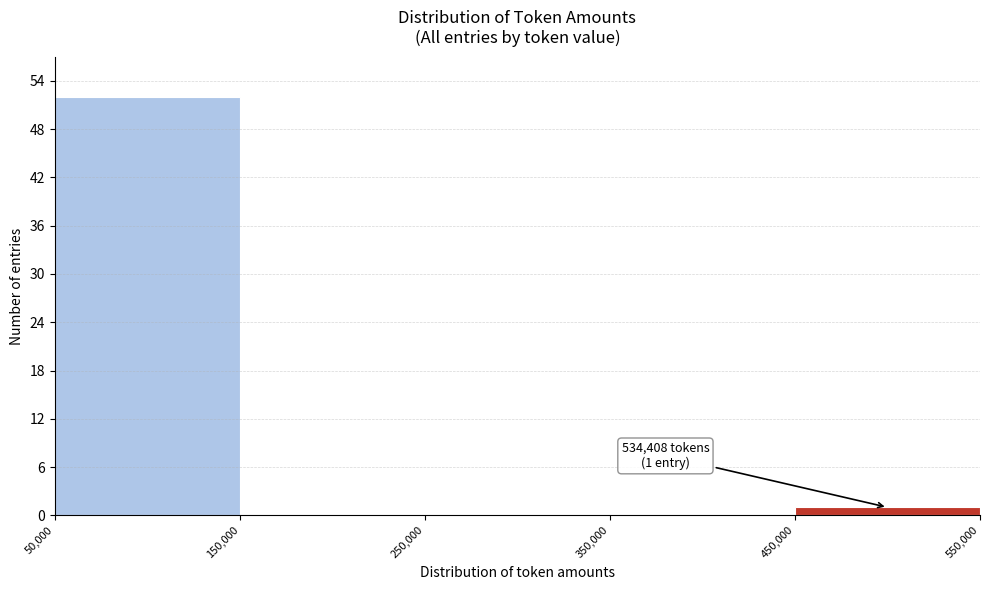

Which range on the x-axis has the tallest bar?

50,000 to 150,000